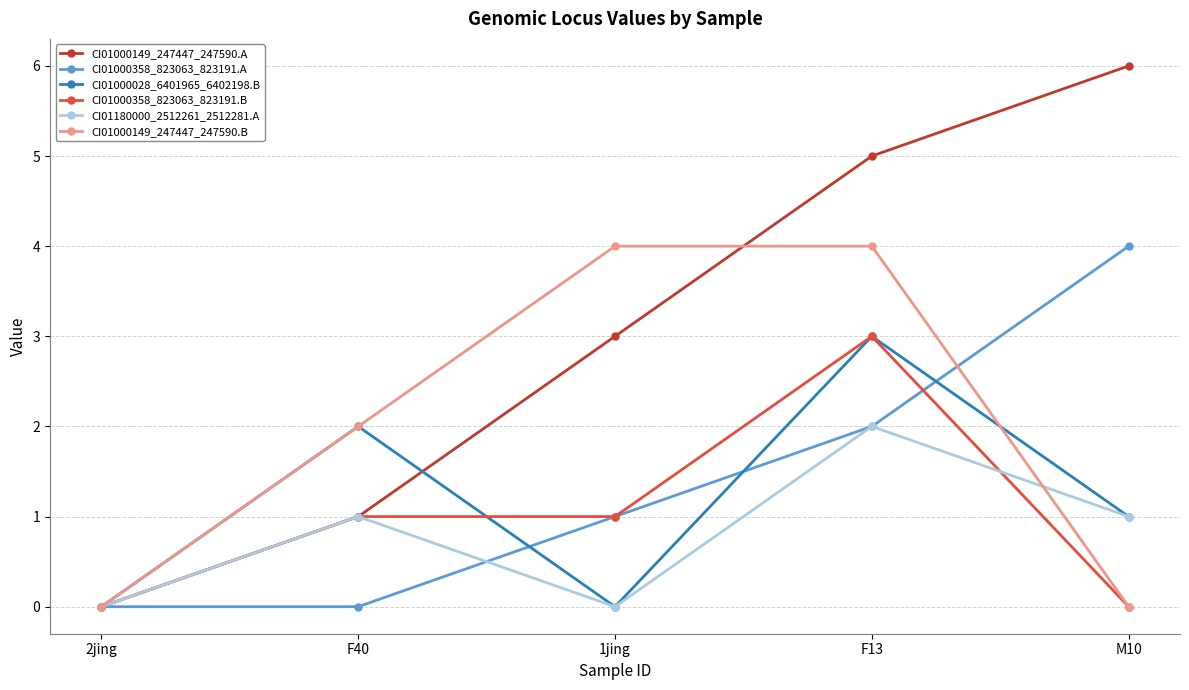

Which series has the largest total across all categories?

CI01000149_247447_247590.A